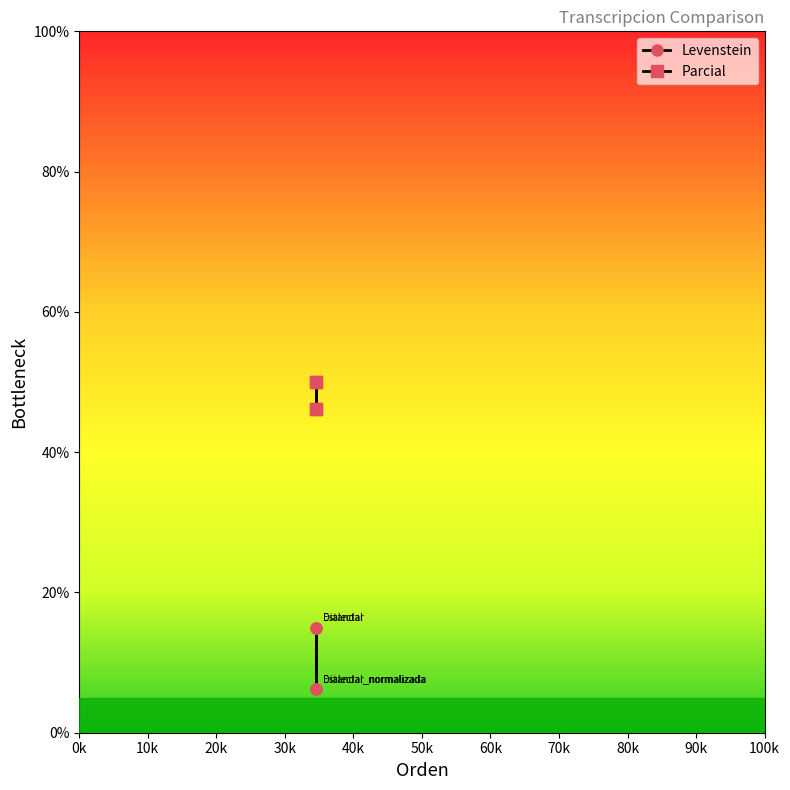

Which series has the largest total across all categories?

Parcial